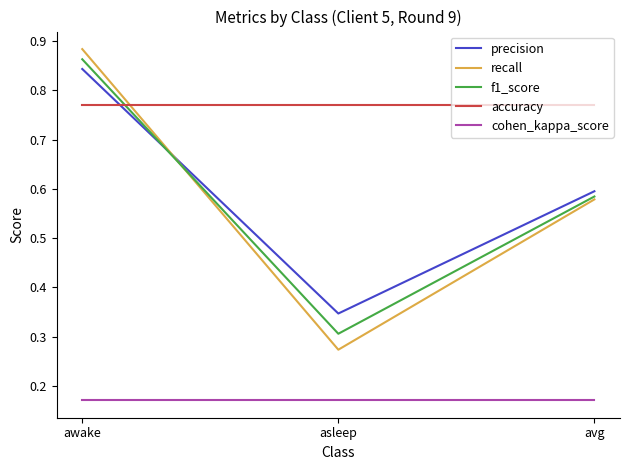

List the labels in order of f1_score value, smallest first.

asleep, avg, awake